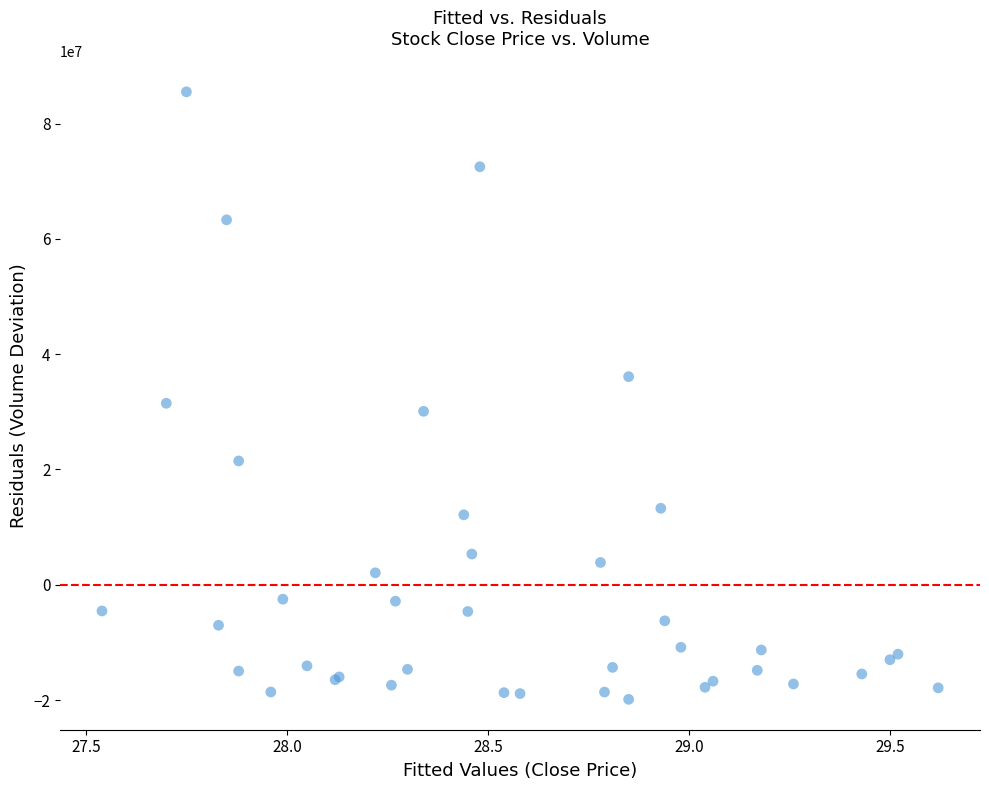

What Y value in the scatter plot is closest to 32814982?

31486532.5